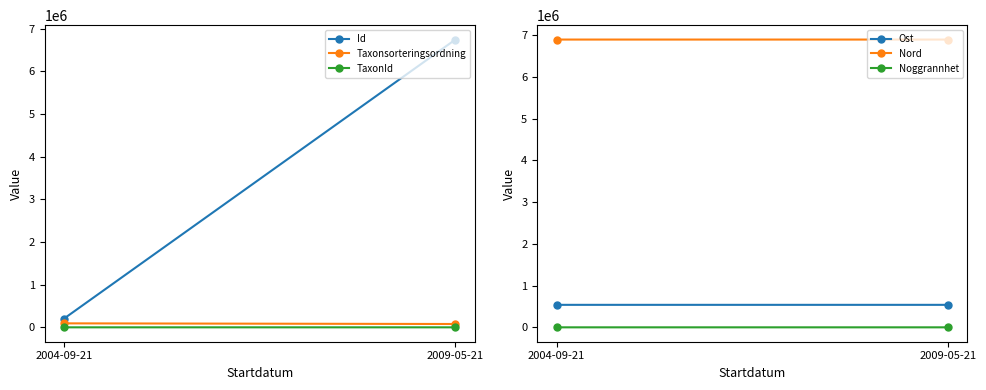

What is the smallest value displayed?

10.0